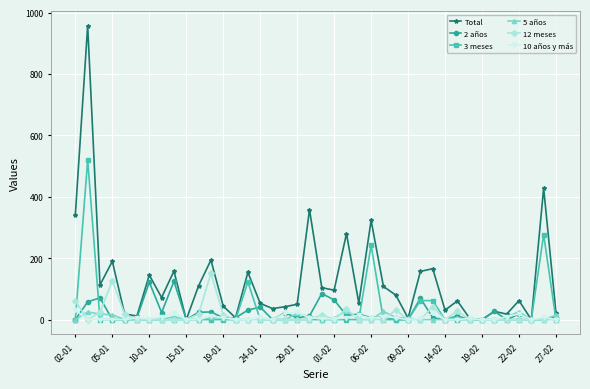

Which series has the widest spread of values?

Total